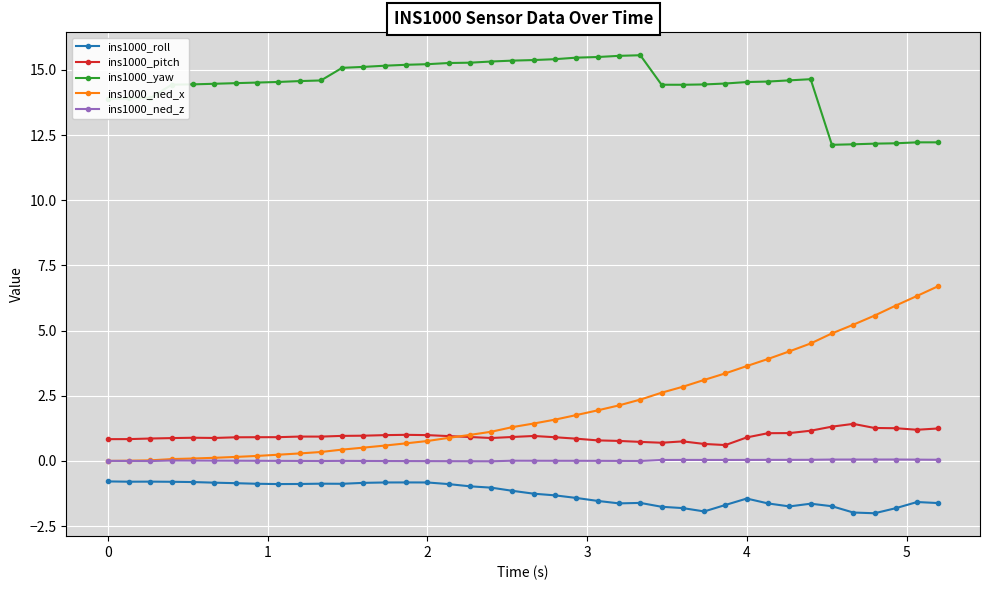

At how many categories does at least one series exceed 13?

34